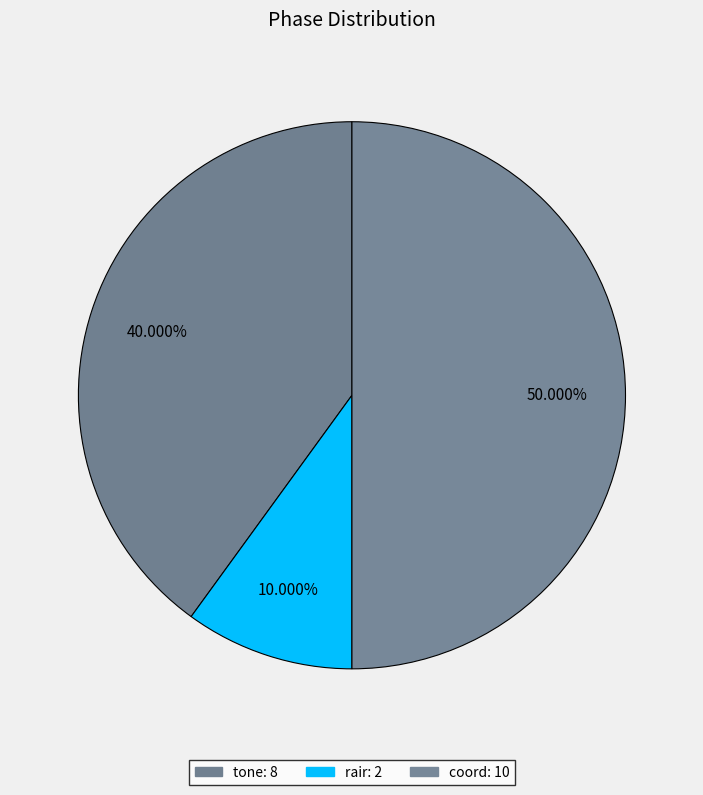

Rank the categories by value from lowest to highest.

rair, tone, coord